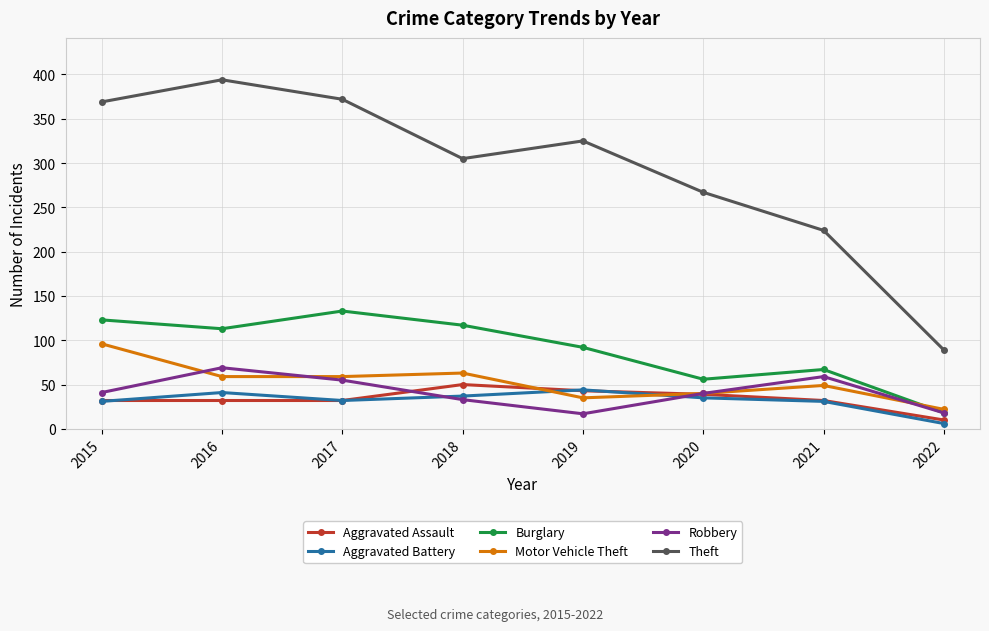

True or false: Aggravated Battery has more than 0 points higher than both neighbors.

True